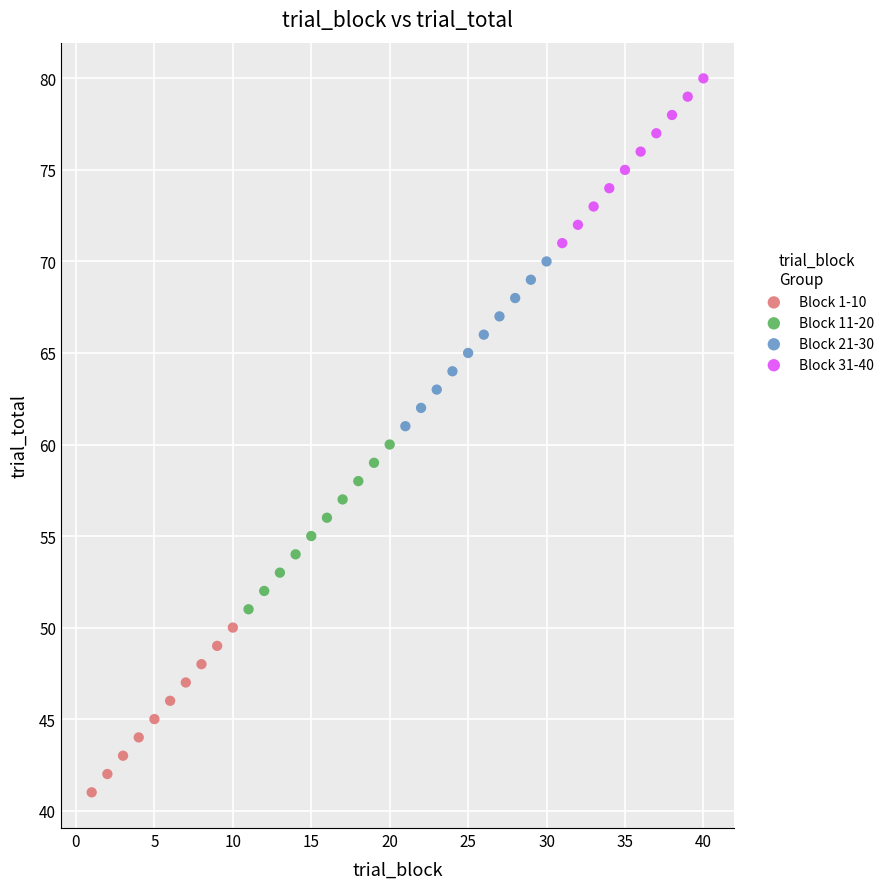

Which series contains the highest Y value?

Block 31-40